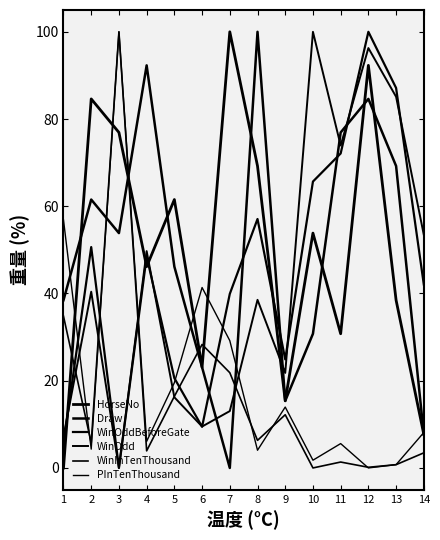

Count the number of data series in this chart.

6